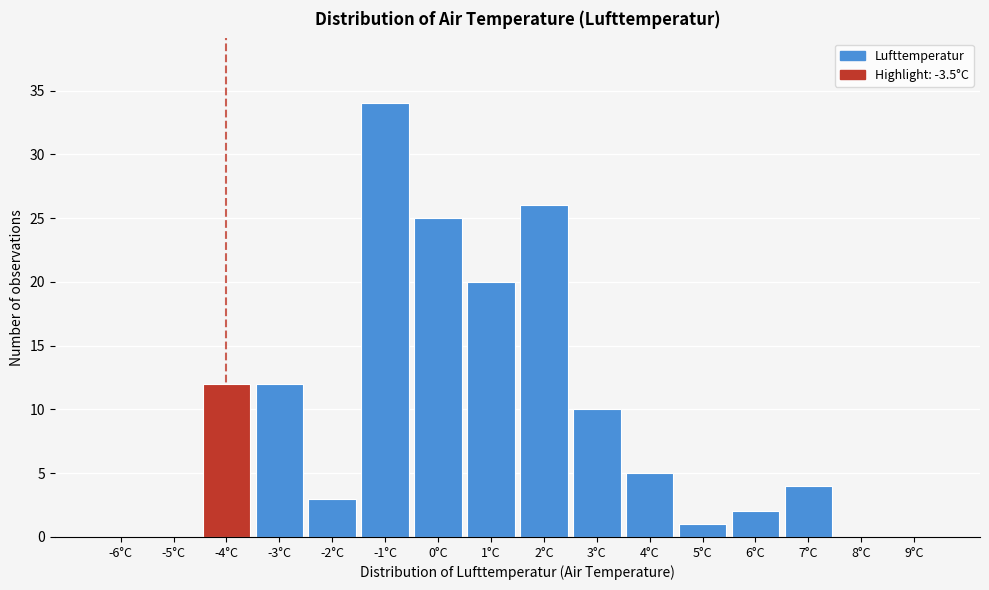

Reading left to right, extract all data points from this chart.

-6°C=0	-5°C=0	-4°C=12	-3°C=12	-2°C=3	-1°C=34	0°C=25	1°C=20	2°C=26	3°C=10	4°C=5	5°C=1	6°C=2	7°C=4	8°C=0	9°C=0